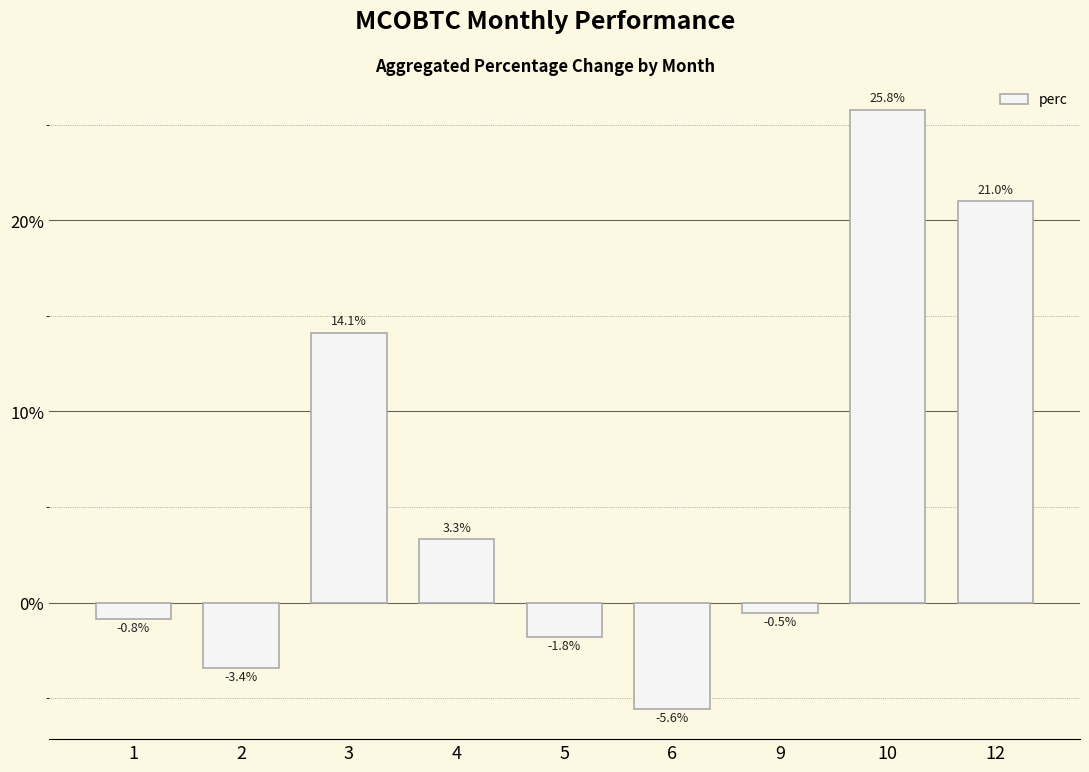

The chart shows a value of 3.3 at 4. True or false?

True